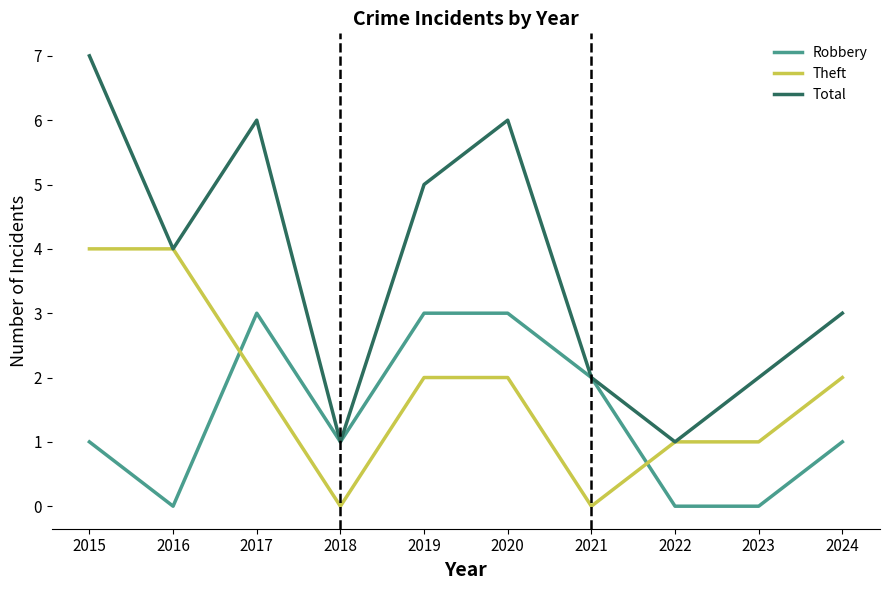

What is the maximum value shown in the chart?

7